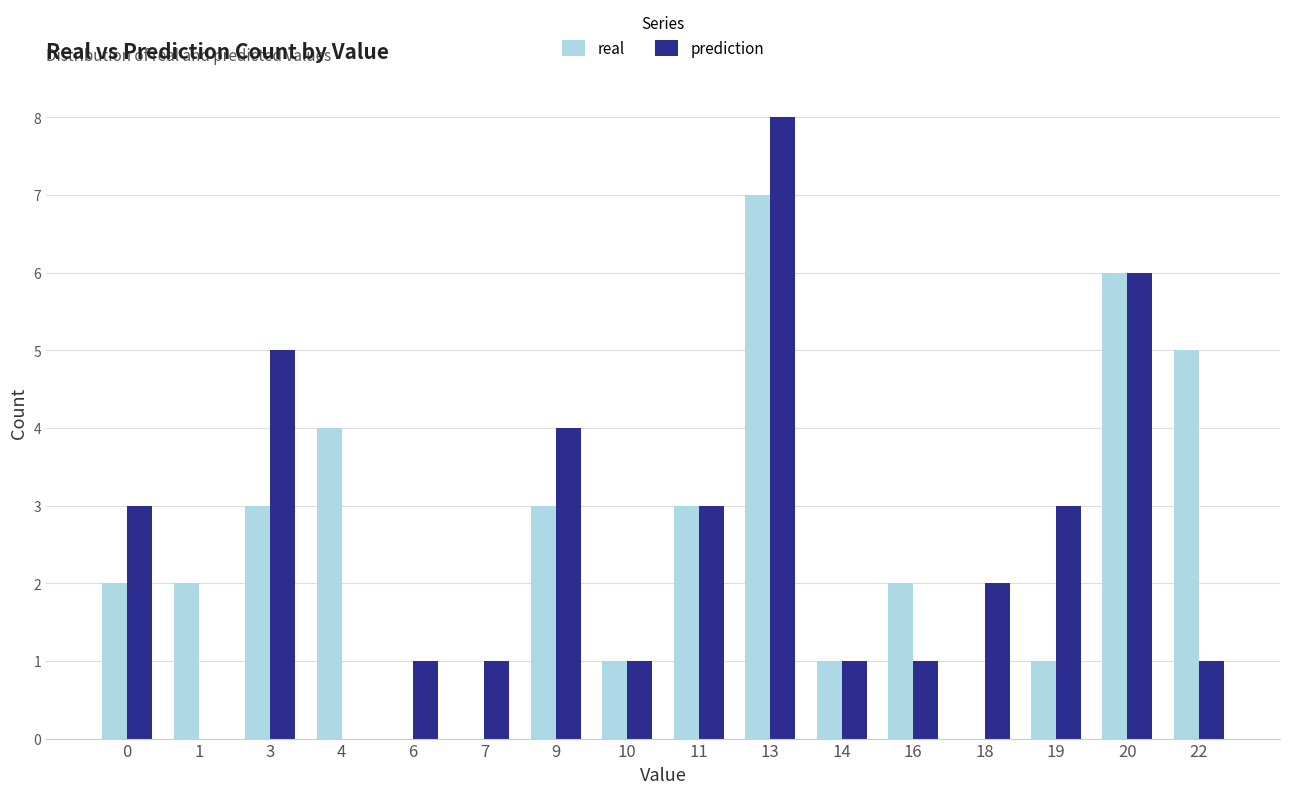

Is the value of real at 6 greater than the value of prediction at 11?

No